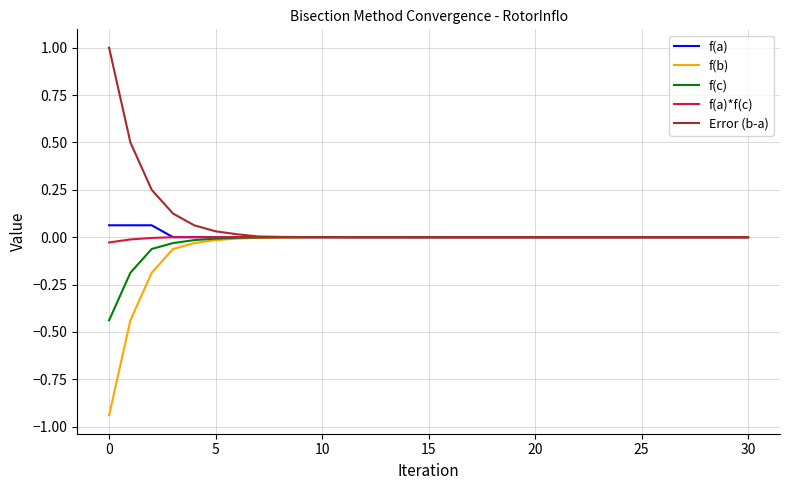

What is the maximum value shown in the chart?

1.0